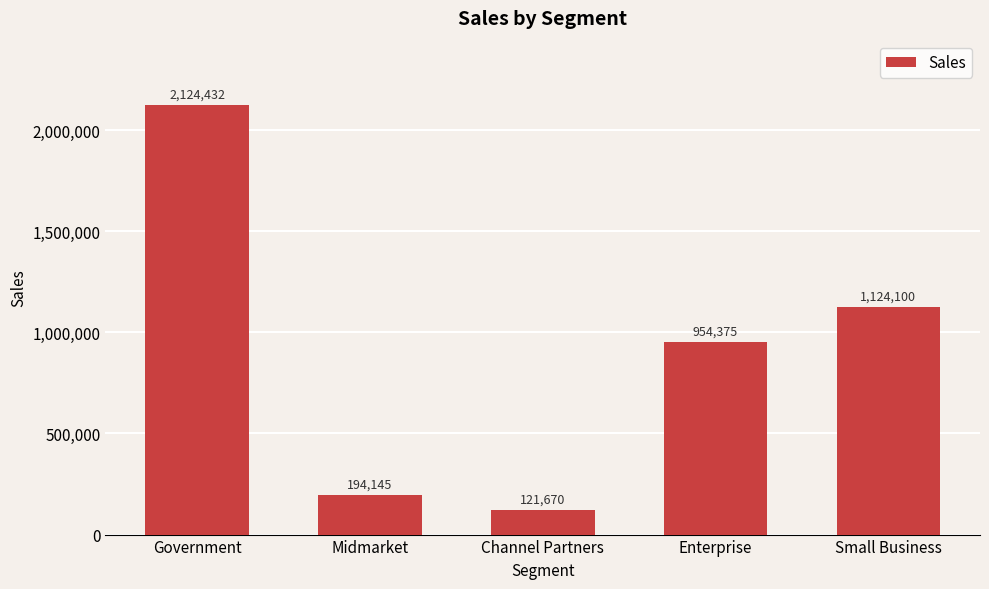

How many bars are there in total?

5